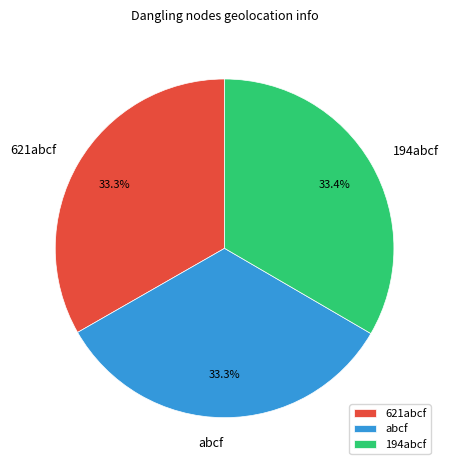

How many slices are in this pie chart?

3